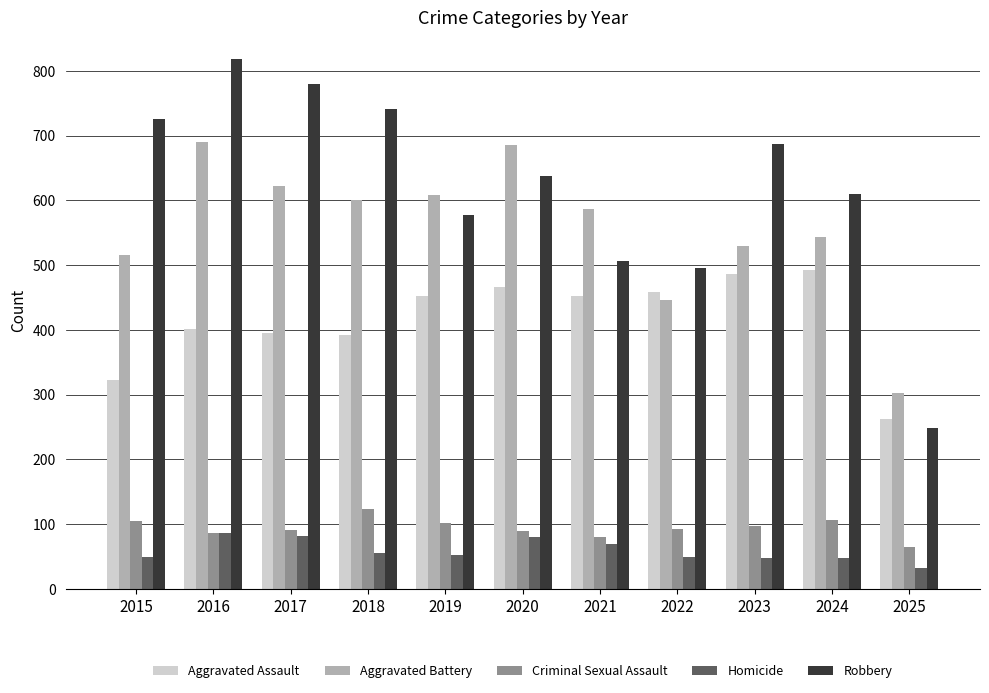

The Criminal Sexual Assault series shows 65 at 2025. True or false?

True